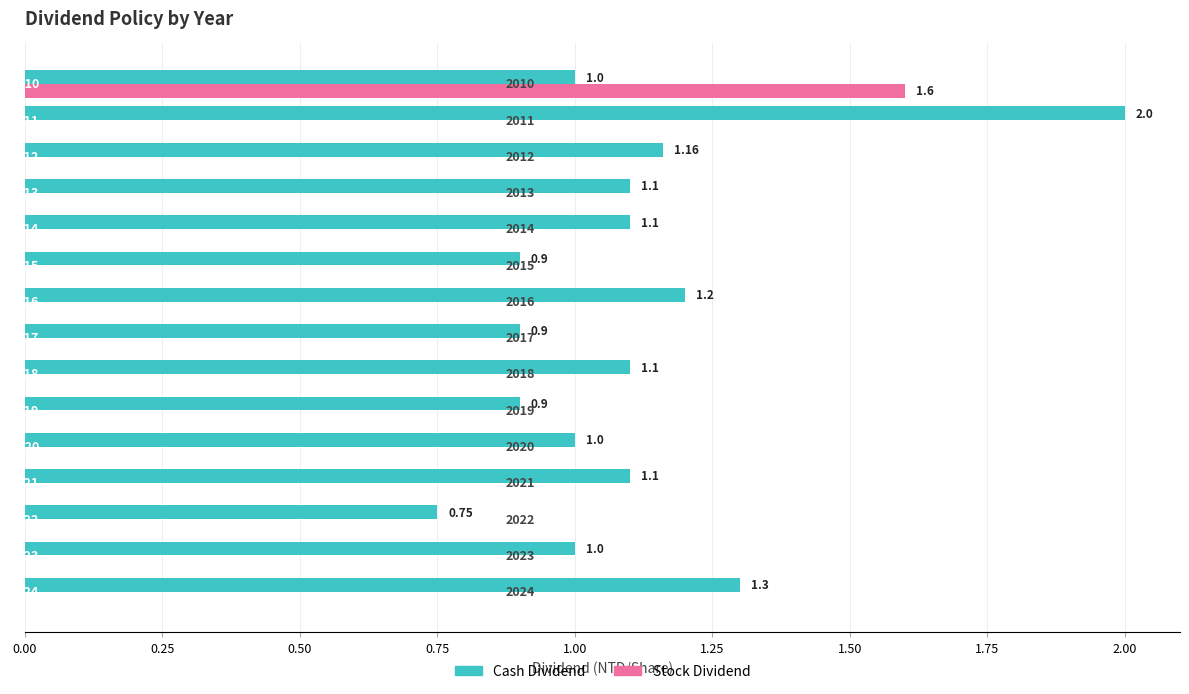

What are all the series names shown in the legend?

Cash Dividend, Stock Dividend